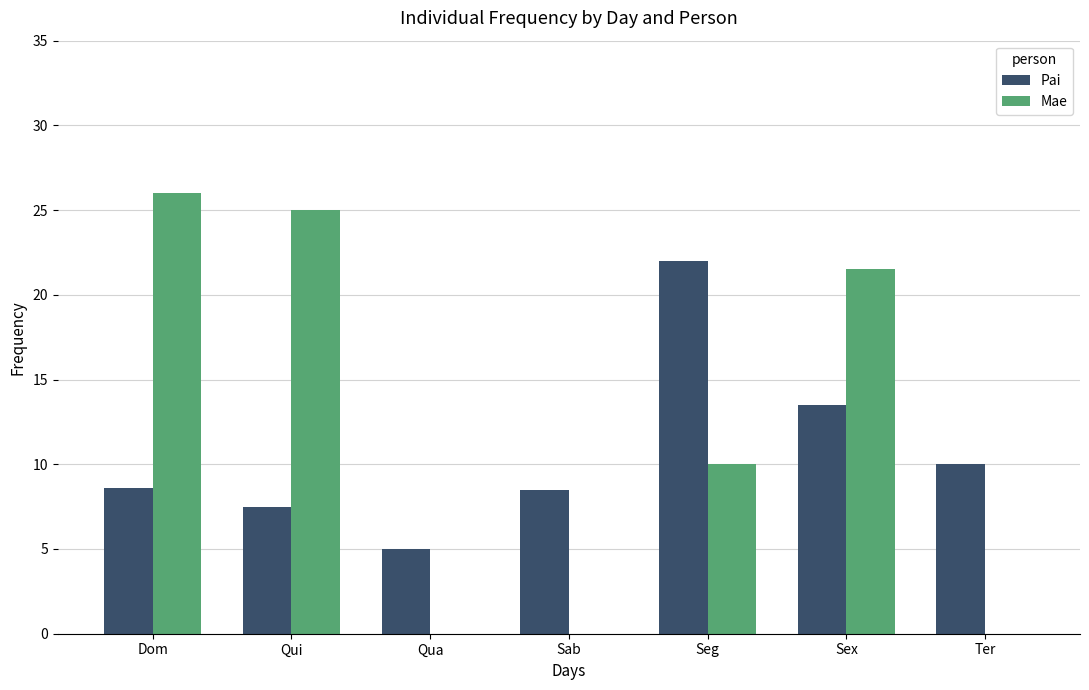

What is the approximate value of Mae at Sex?

21.5